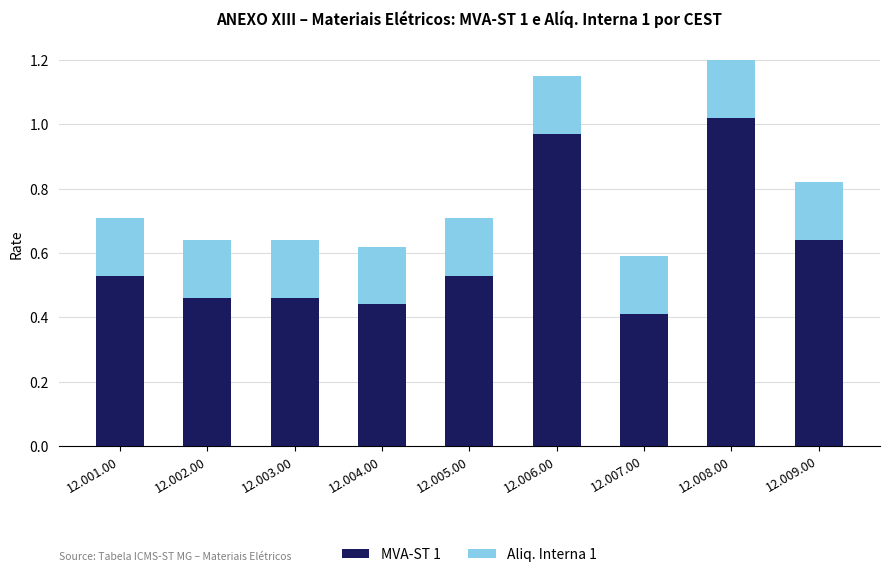

At which category is the sum across all series the highest?

12.008.00